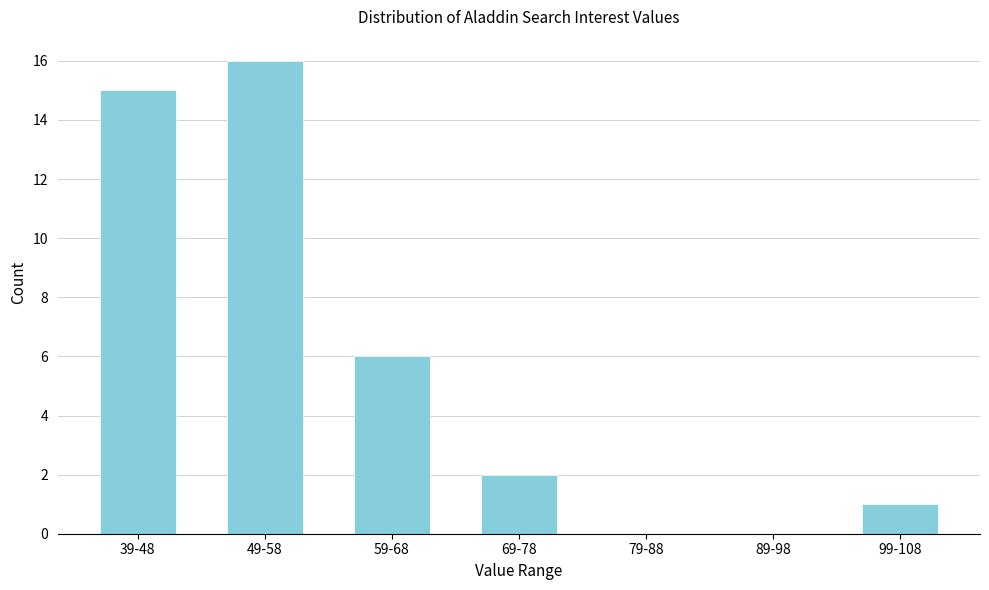

Reading left to right, transcribe all the data shown in this chart.

39-48=15	49-58=16	59-68=6	69-78=2	79-88=0	89-98=0	99-108=1